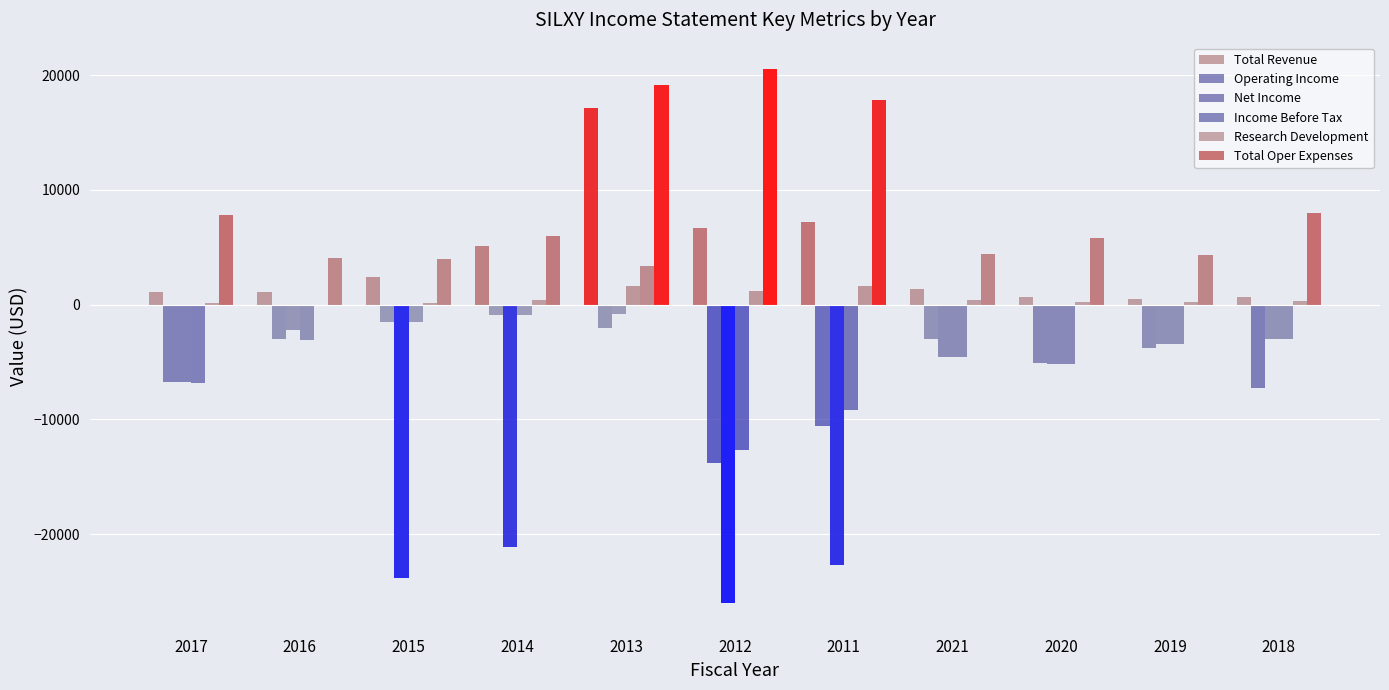

What is the label of the 10th bar from the left?

2019